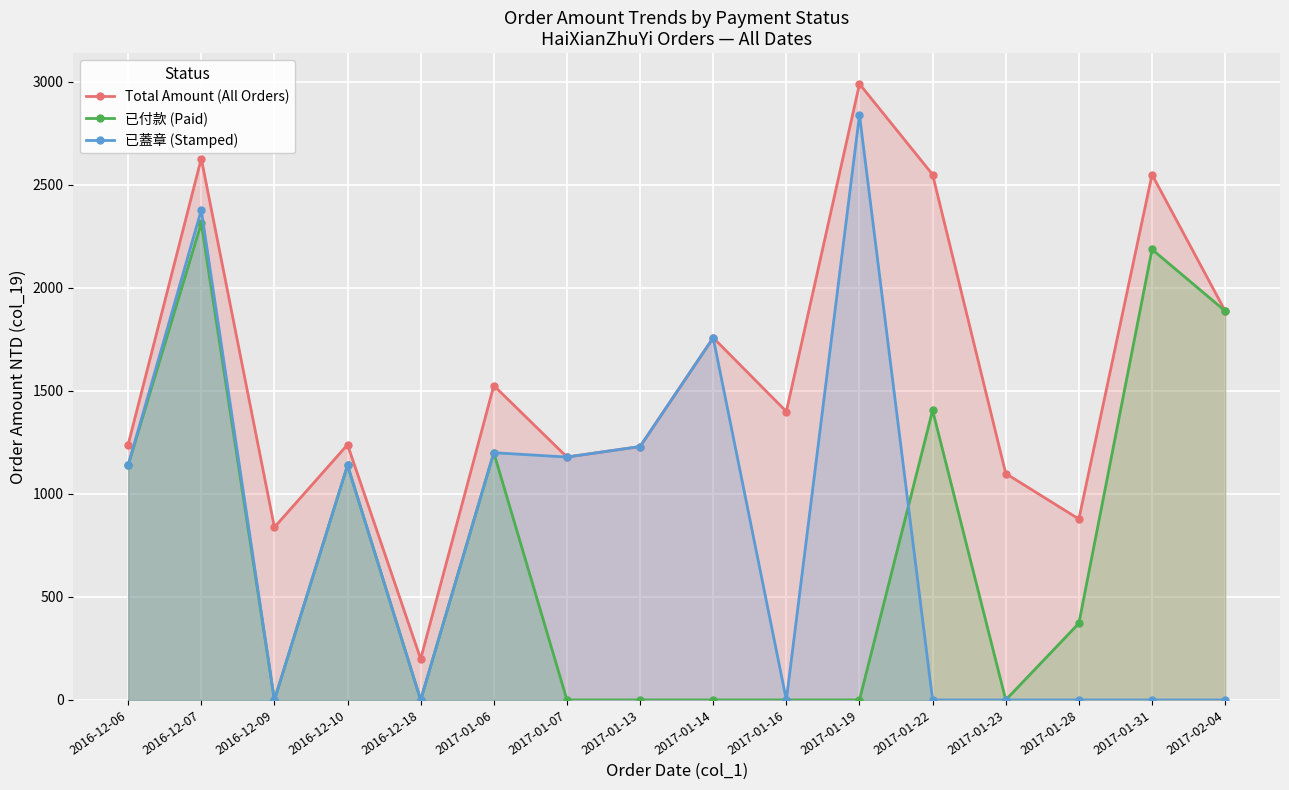

Where is 已蓋章 (Stamped) nearest to the value 1420?

2017-01-13